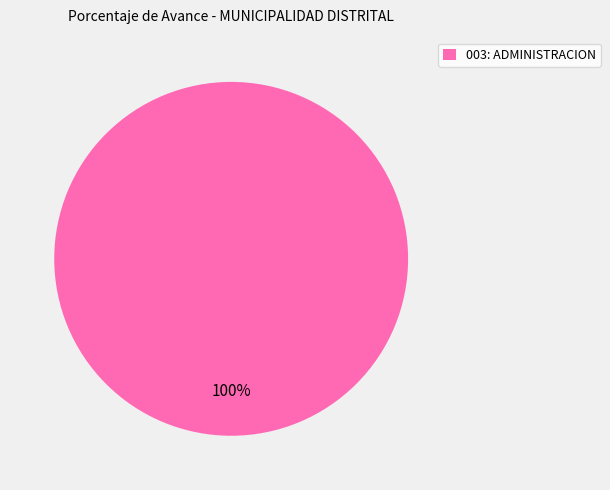

How many segments does this pie chart have?

1